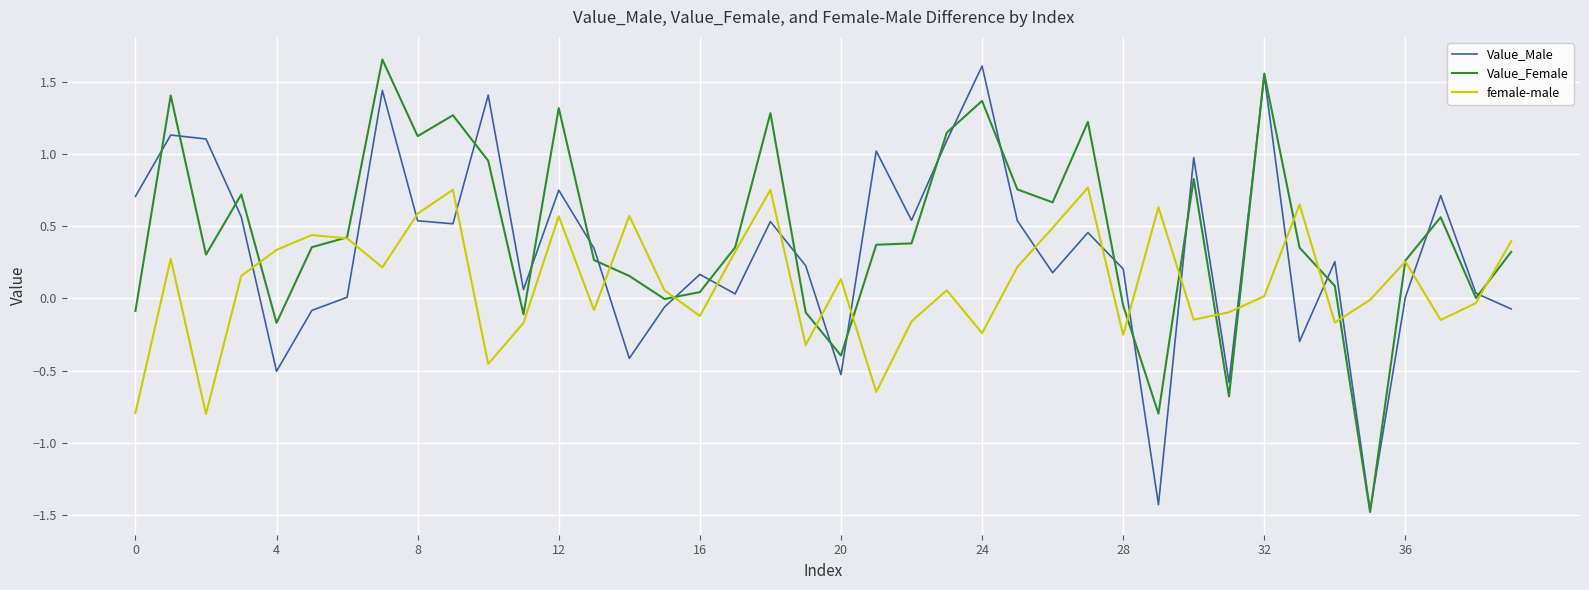

How many interior local peaks does the female-male series have?

12